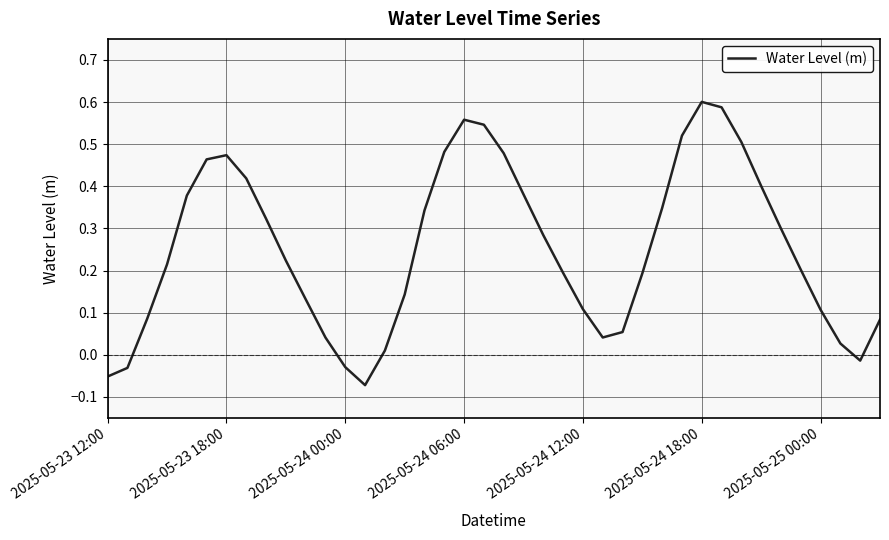

What is the difference between the maximum and minimum values?

0.7